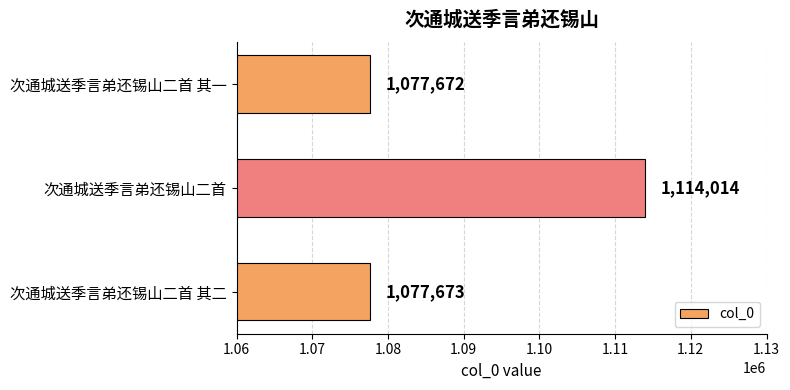

List the labels in order of value, smallest first.

次通城送季言弟还锡山二首 其一, 次通城送季言弟还锡山二首 其二, 次通城送季言弟还锡山二首